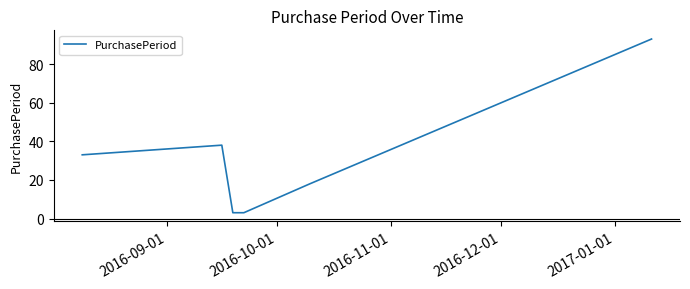

What is the smallest value displayed?

3